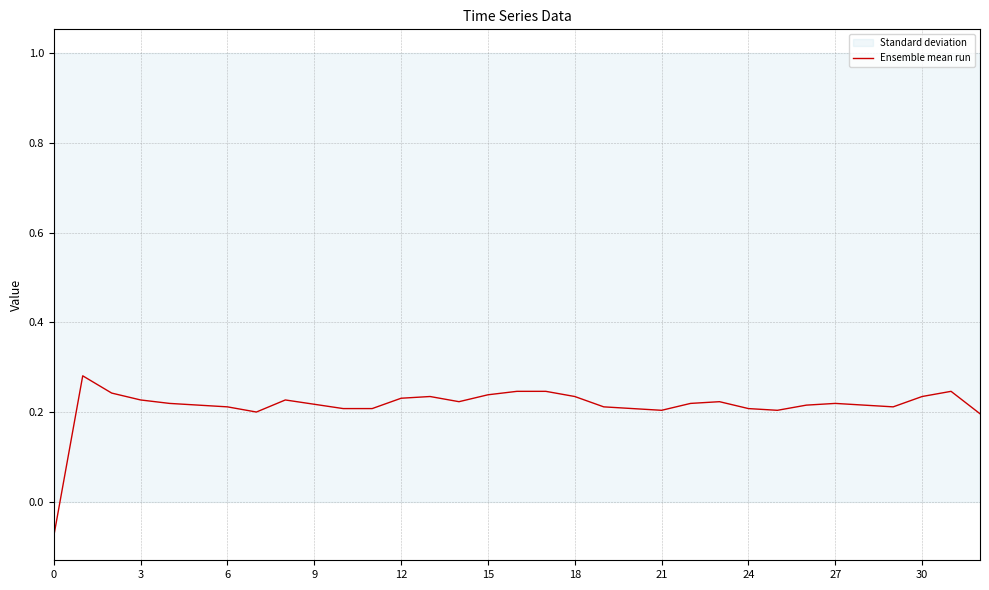

What is the maximum value shown in the chart?

0.3